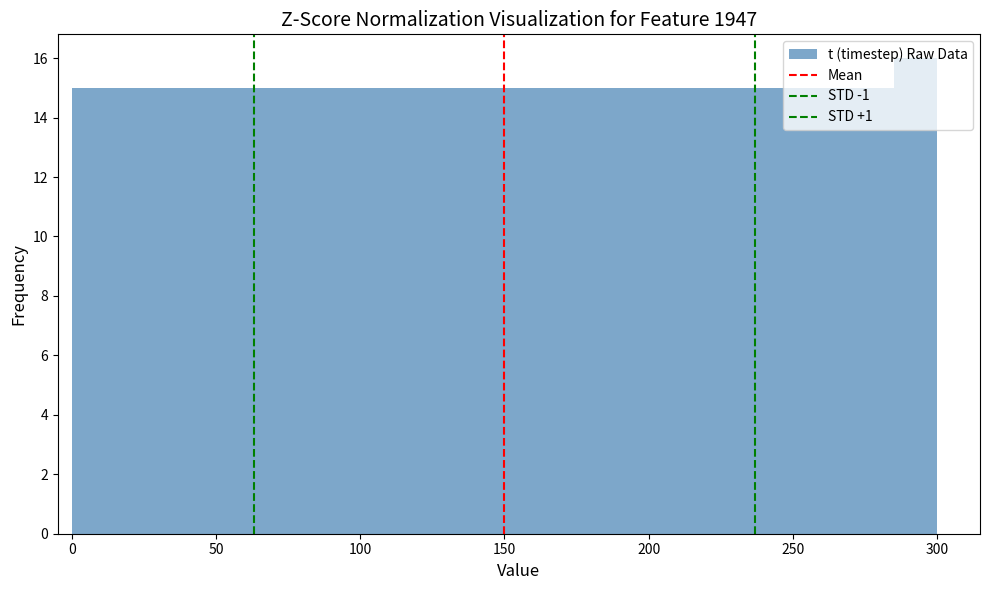

Read against the x-axis, roughly where is the centre of the tallest bar?

295